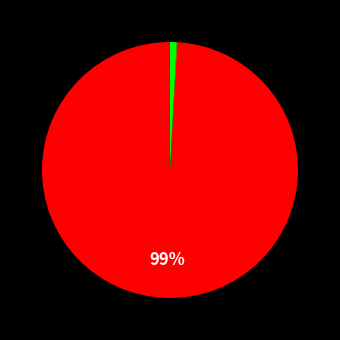

Count the number of slices in the pie.

4